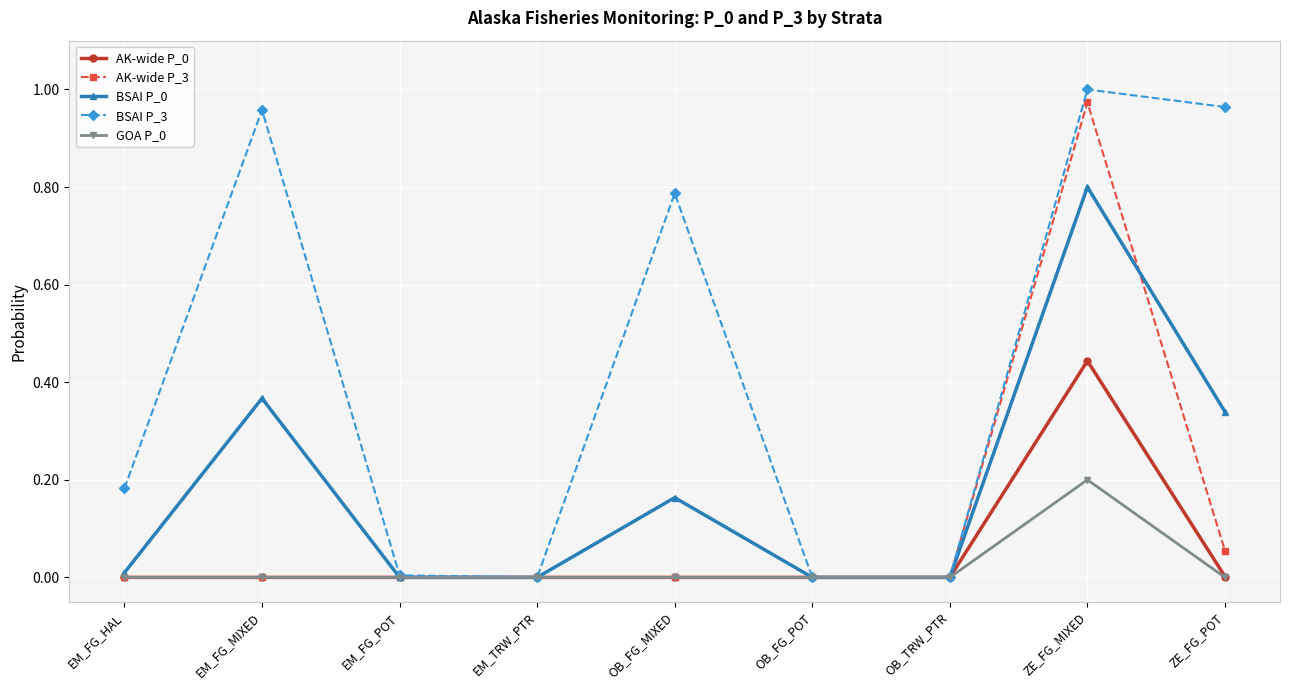

Which series has the largest total across all categories?

BSAI P_3